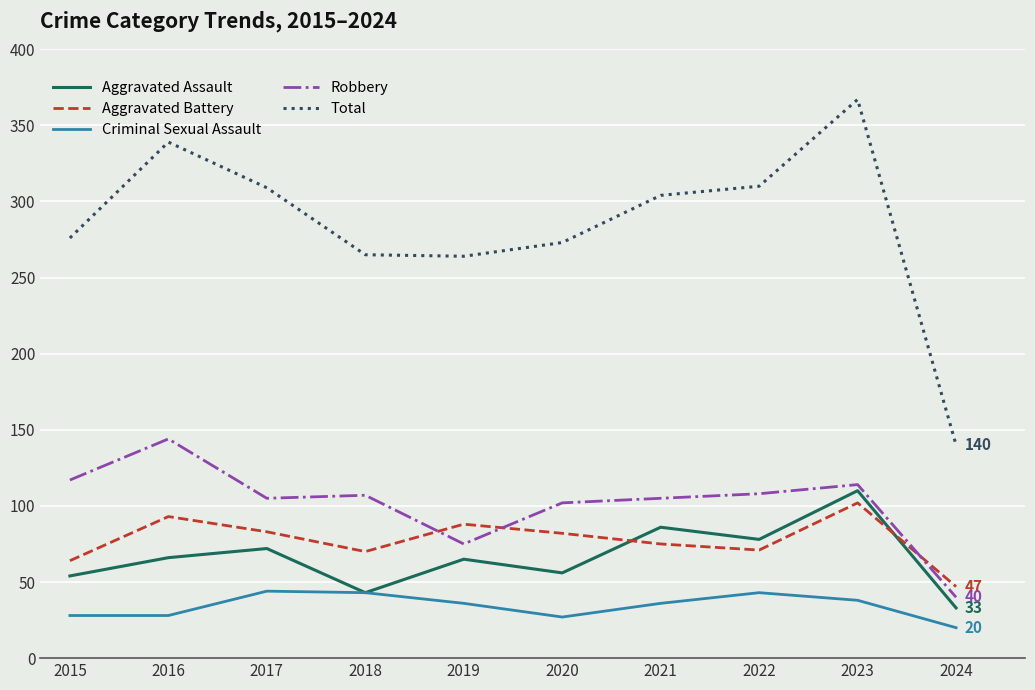

True or false: Aggravated Assault and Total intersect in this chart.

False